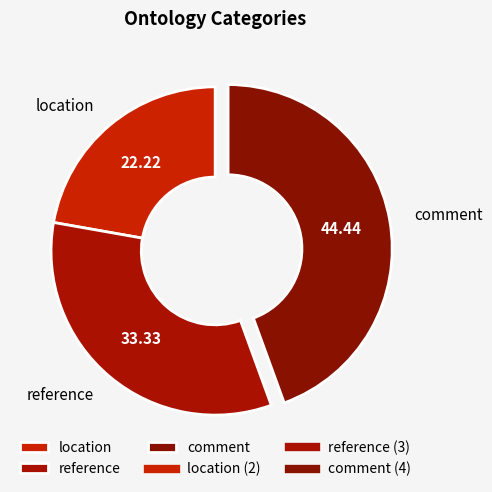

Which slice is the largest?

comment